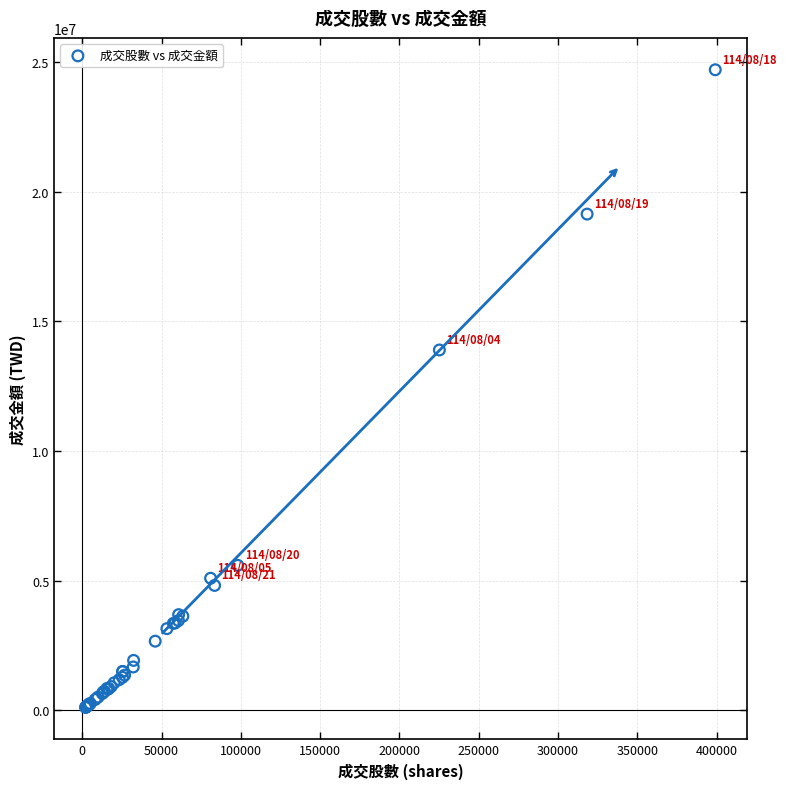

What Y value in the scatter plot is closest to 12410758?

13899828